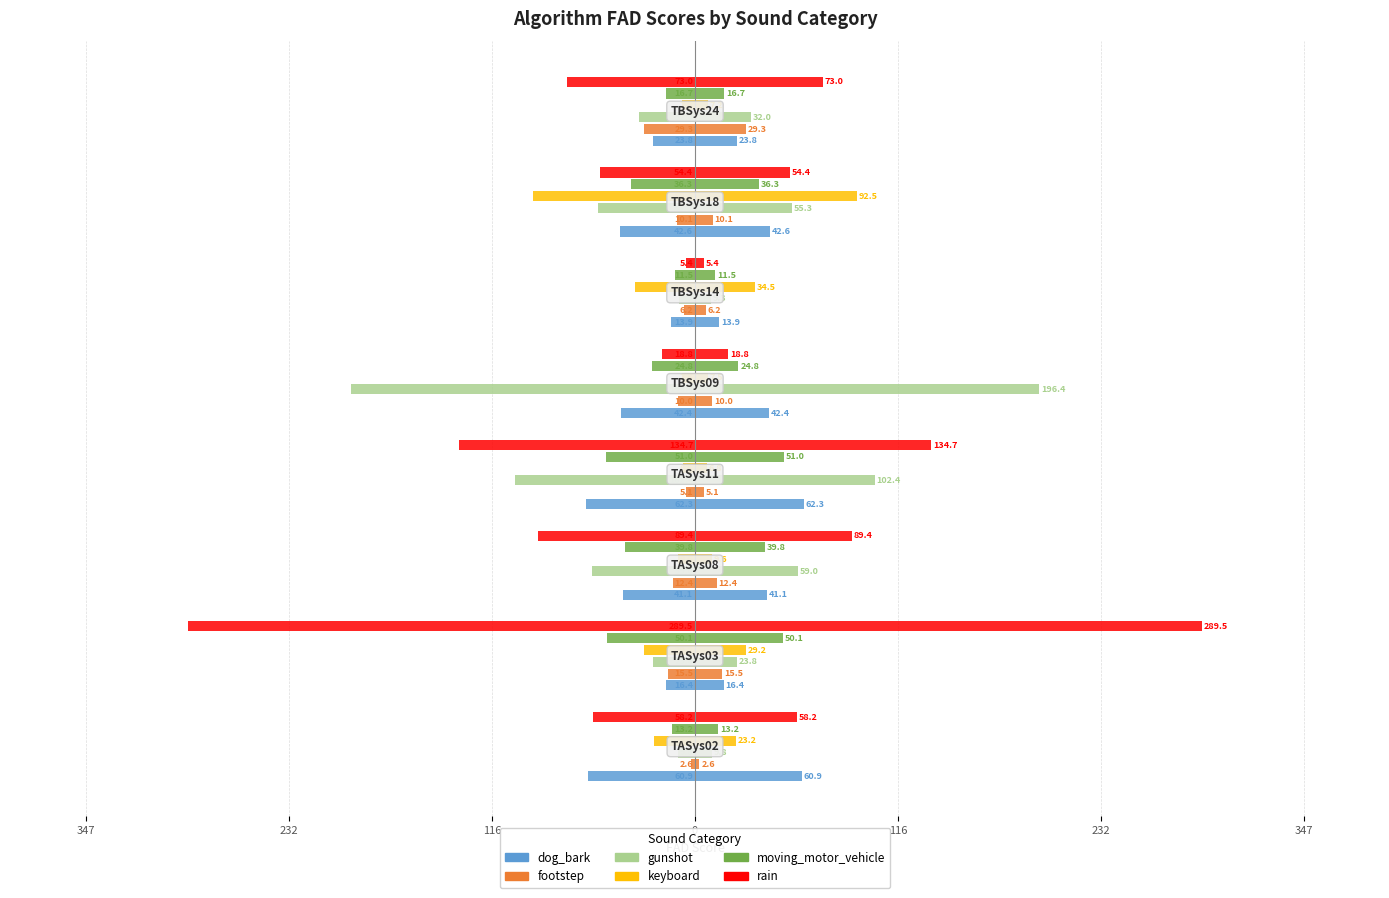

How many bars are there in each group?

6